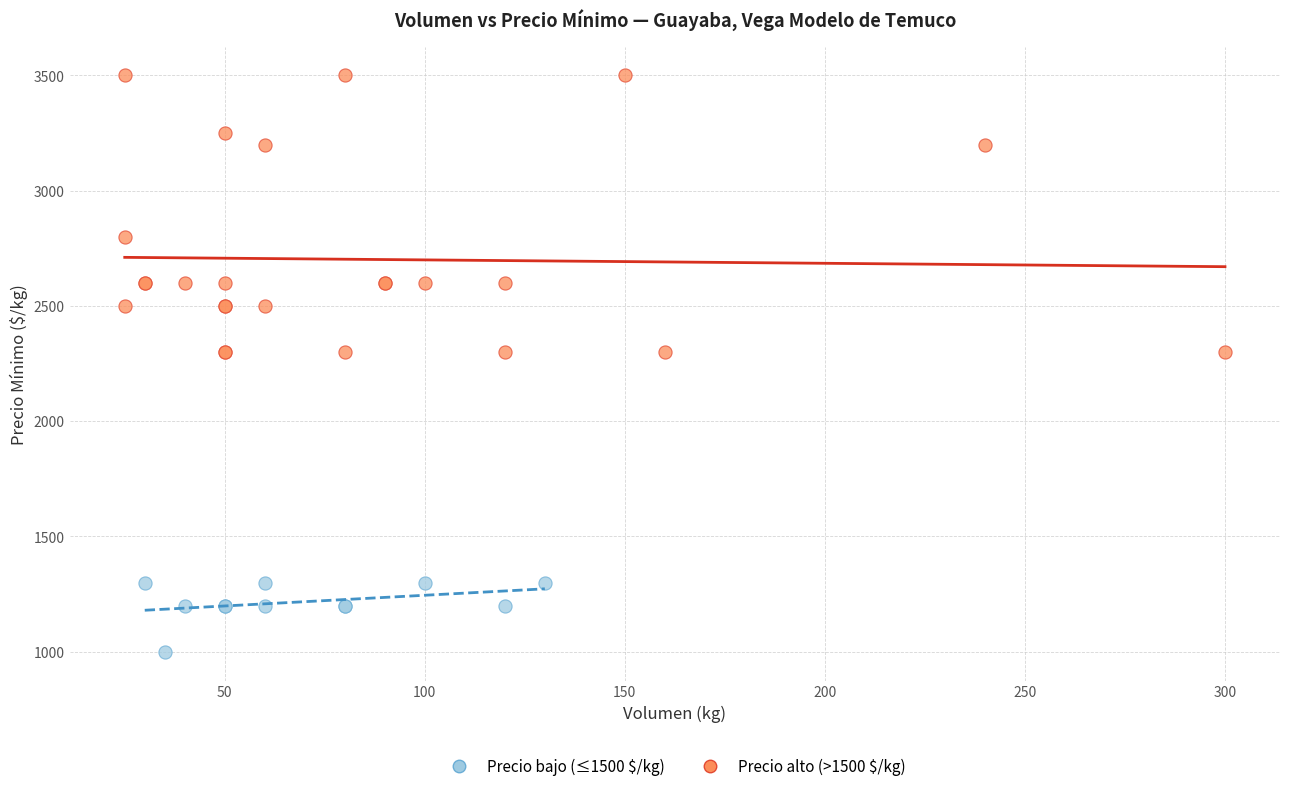

Which series has the largest Y range (max minus min)?

Precio alto (>1500 $/kg)